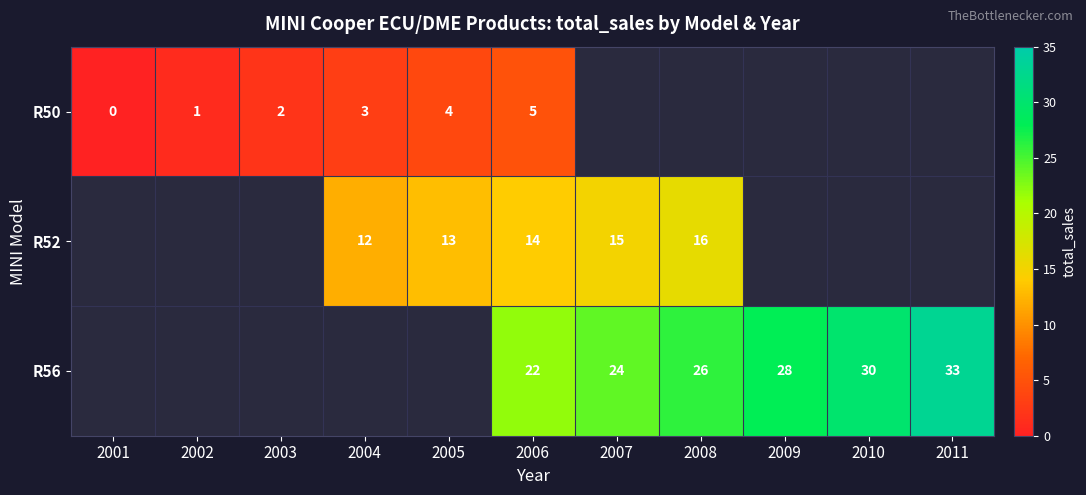

Between 2001 and 2011, which is larger?

2001